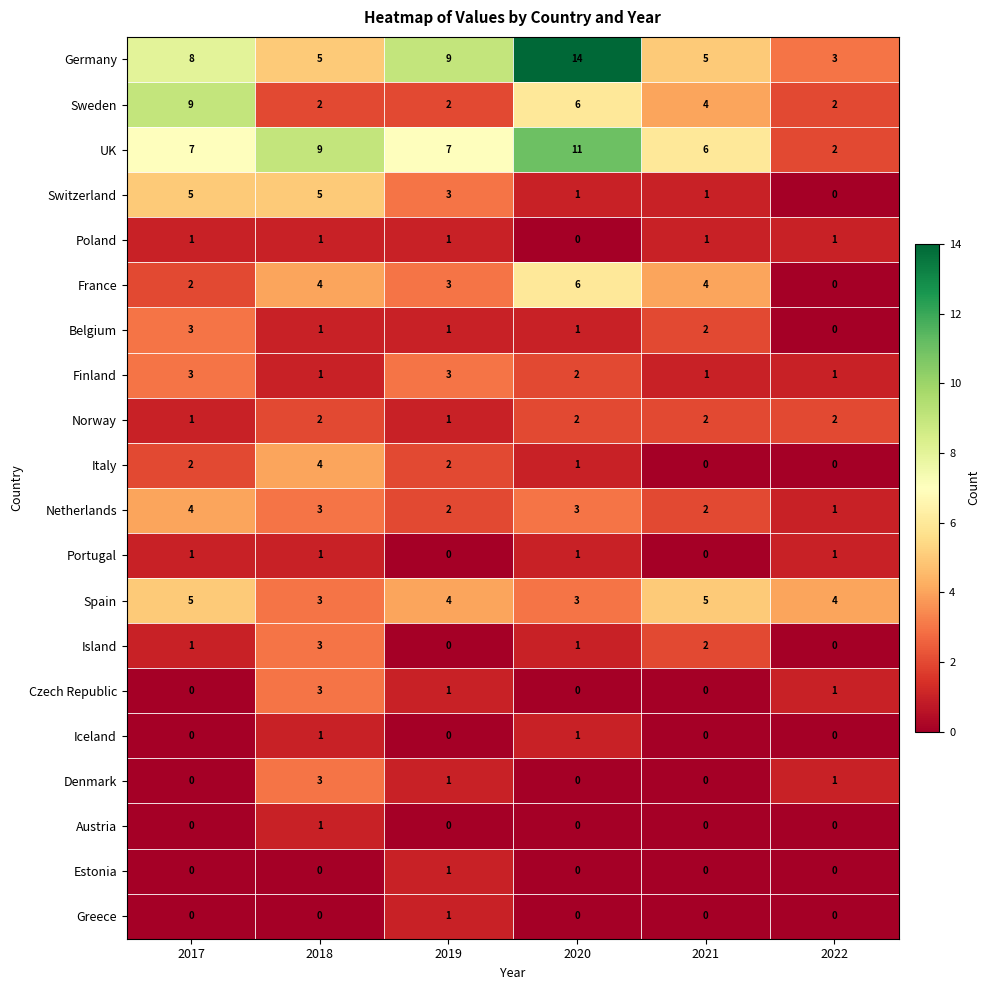

True or false: Germany has a value of 5 at 2022.

False